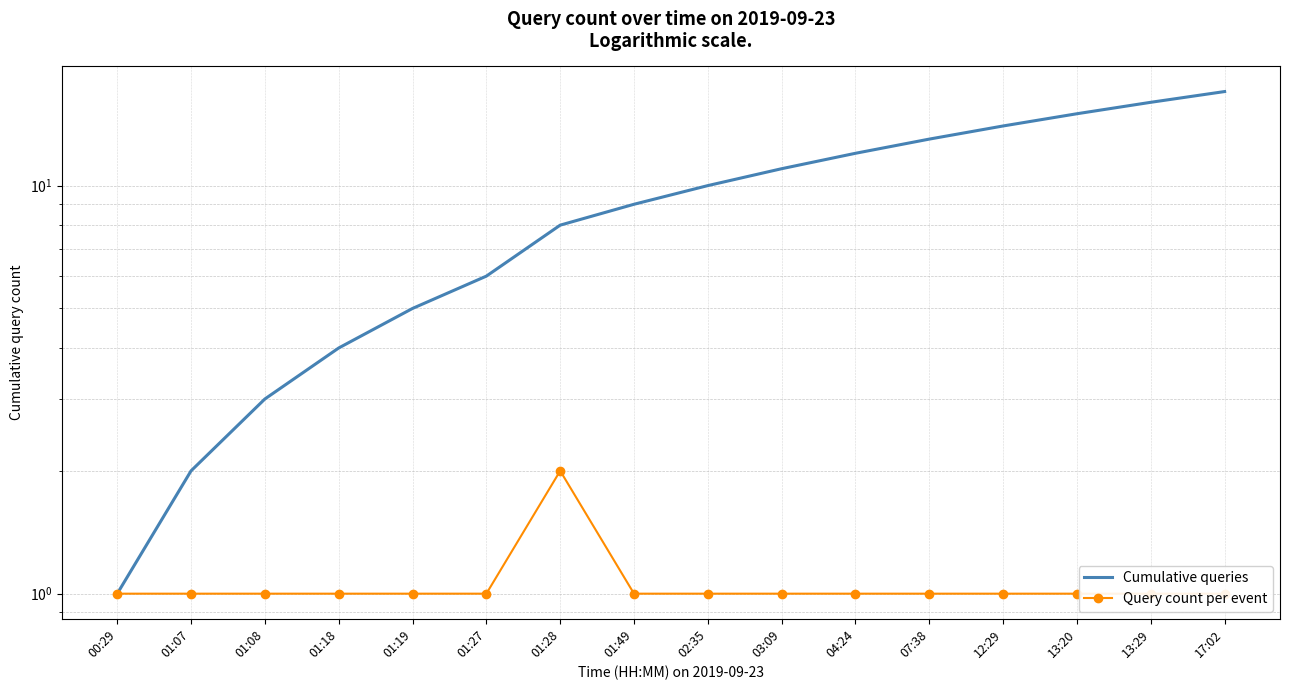

Which has a higher value, 01:07 or 01:27?

01:27